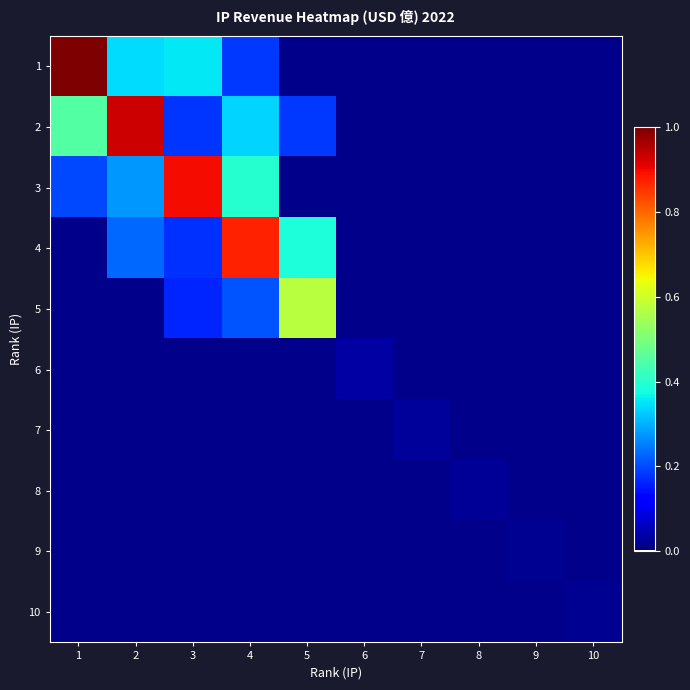

Which series has the widest spread of values?

1